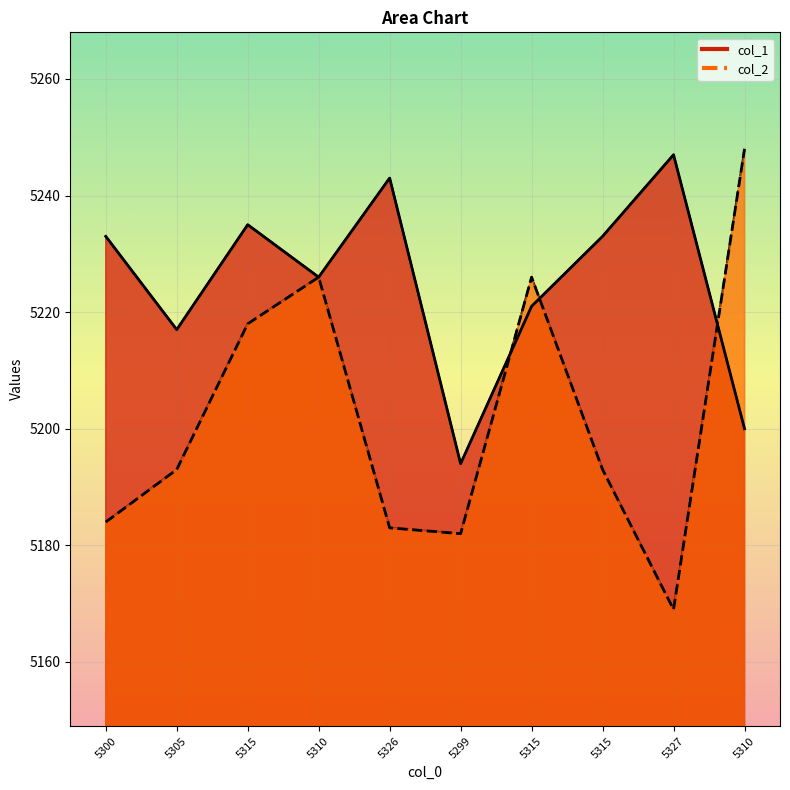

At which category does col_2 reach its first local valley?

5299